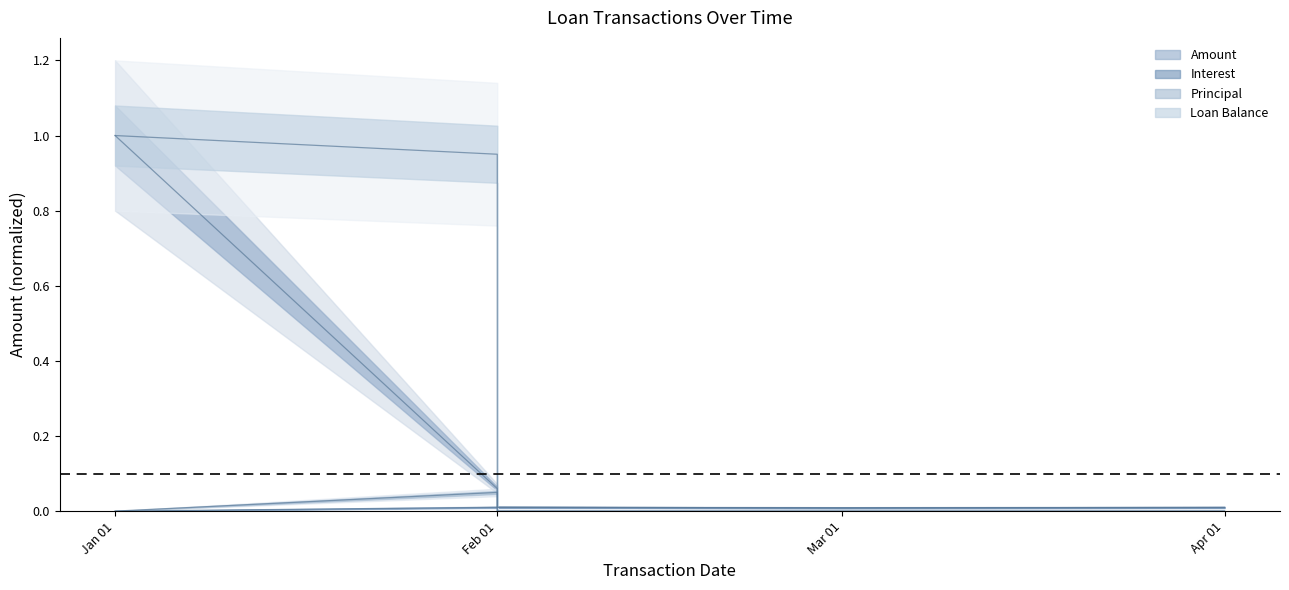

Which has a higher value, Feb 01 or Feb 01?

Feb 01